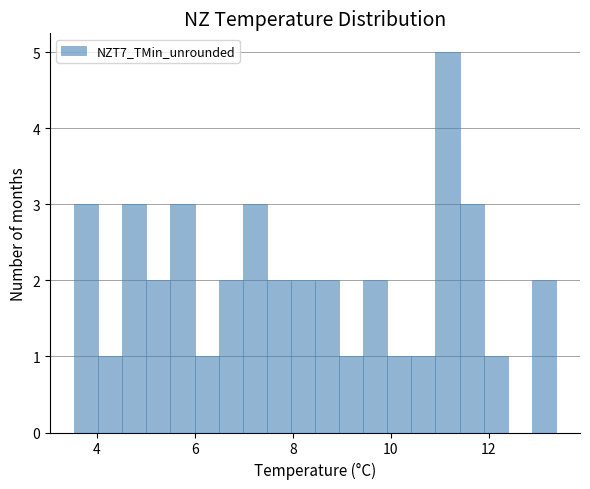

Read against the x-axis, roughly where is the centre of the tallest bar?

11.2